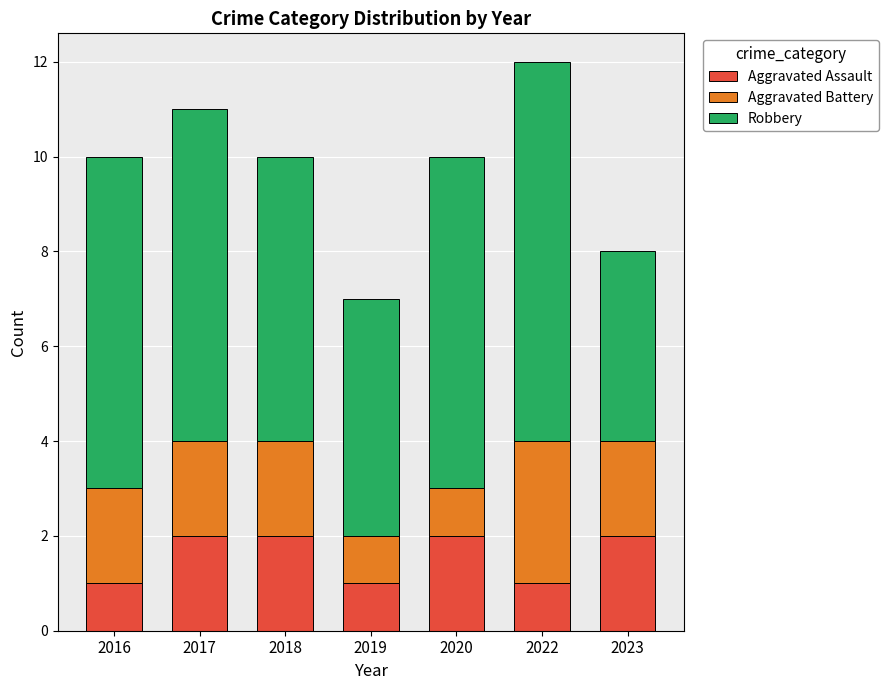

How many Aggravated Assault values are between 1 and 2?

7